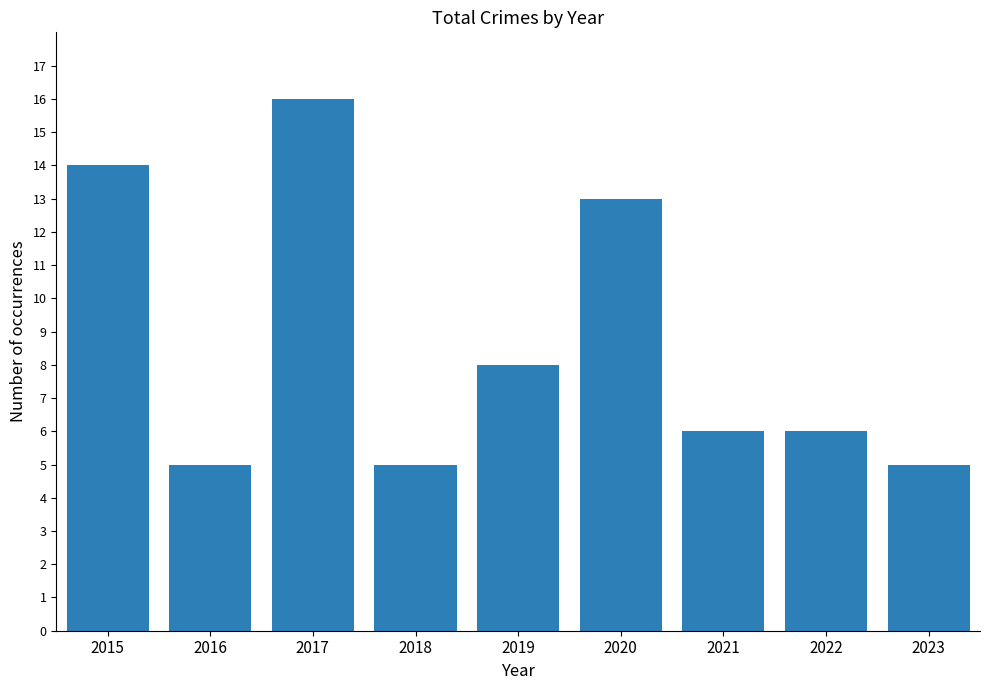

The value at 2019 is 11. True or false?

False